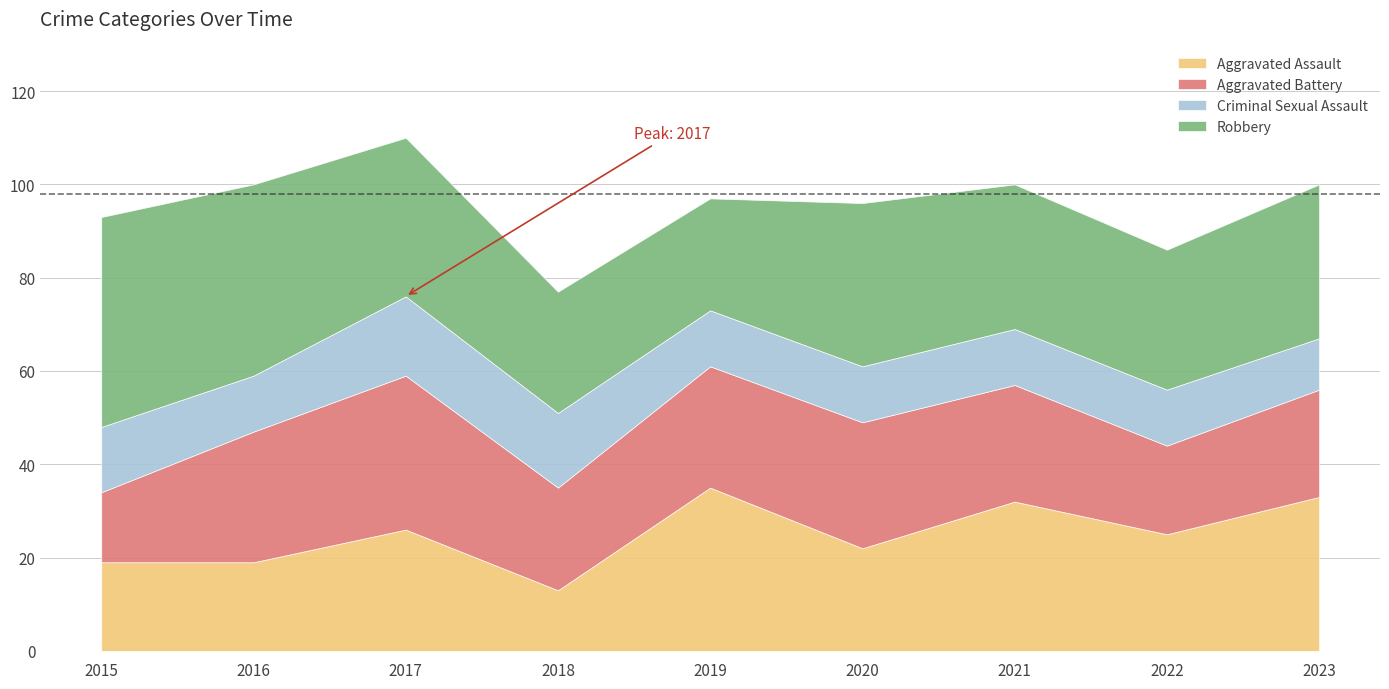

Which series changed the most between 2016 and 2019?

Robbery